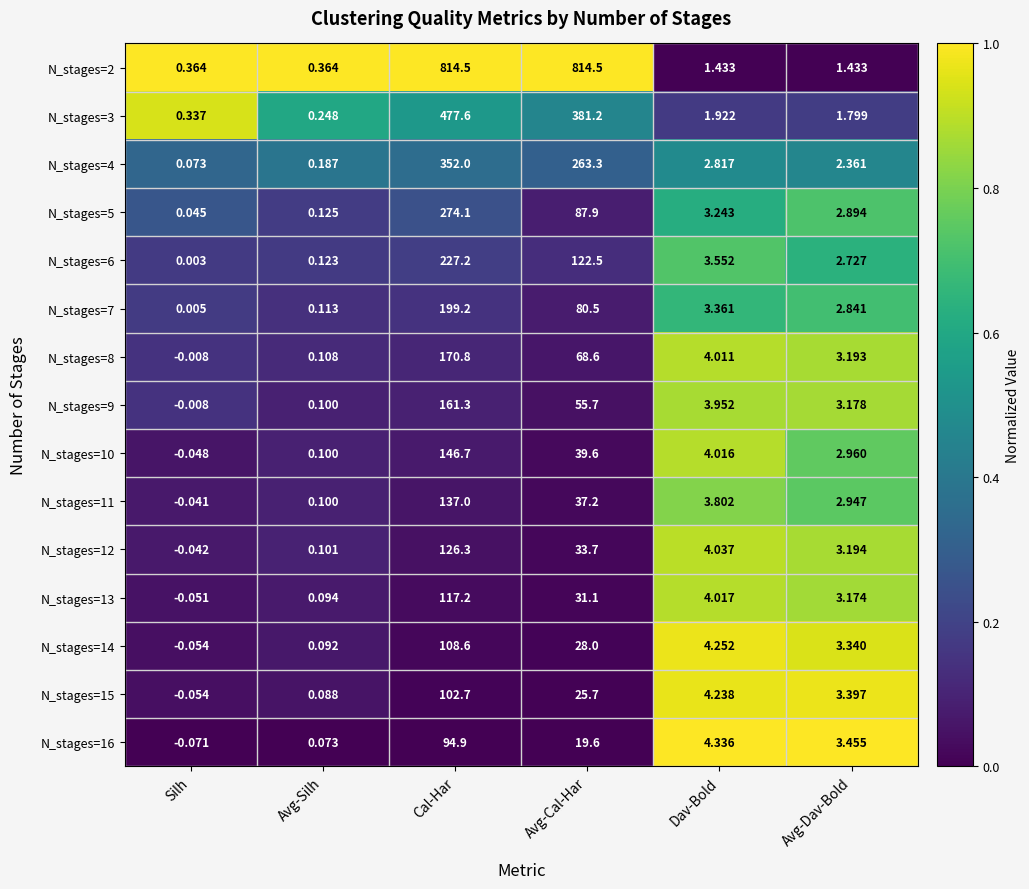

At how many categories does at least one series exceed 0?

6